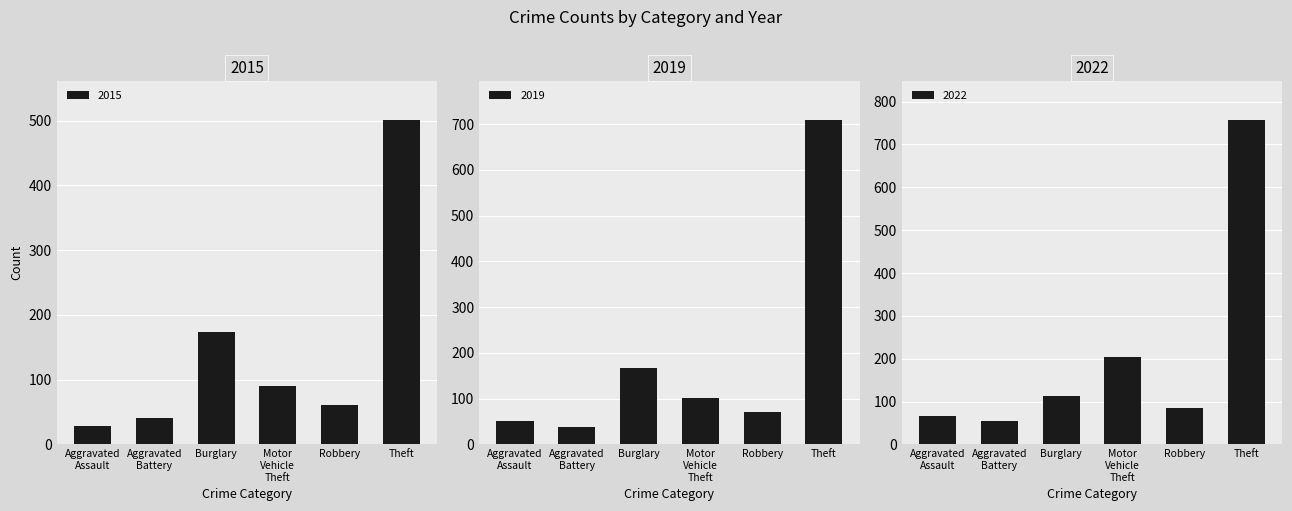

What is the difference between the maximum and minimum values in the 2018 series?

670